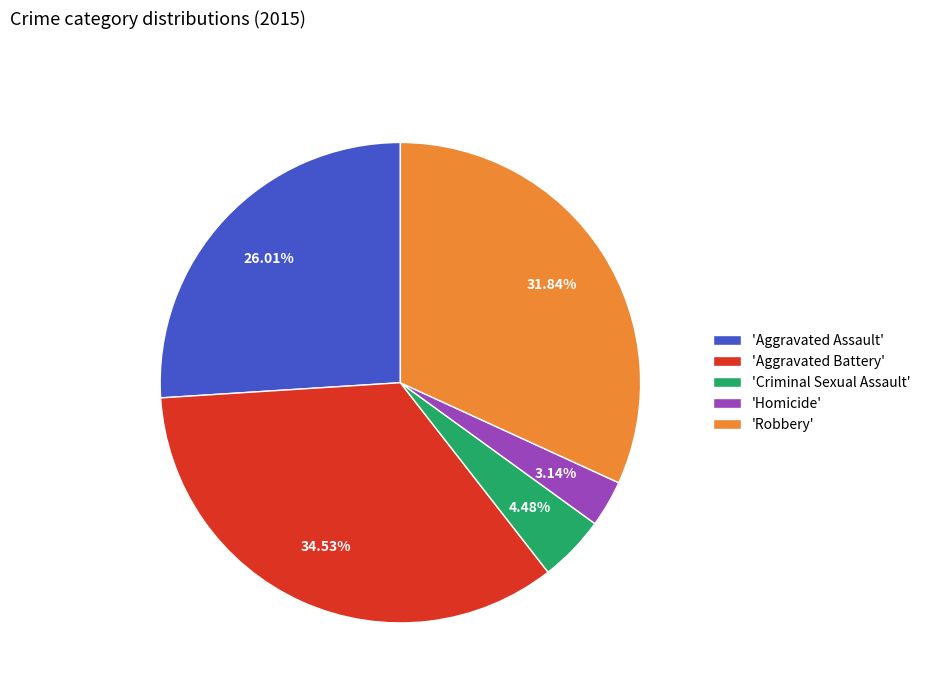

To the nearest percent, what is the difference between the largest and smallest slice percentages?

31%